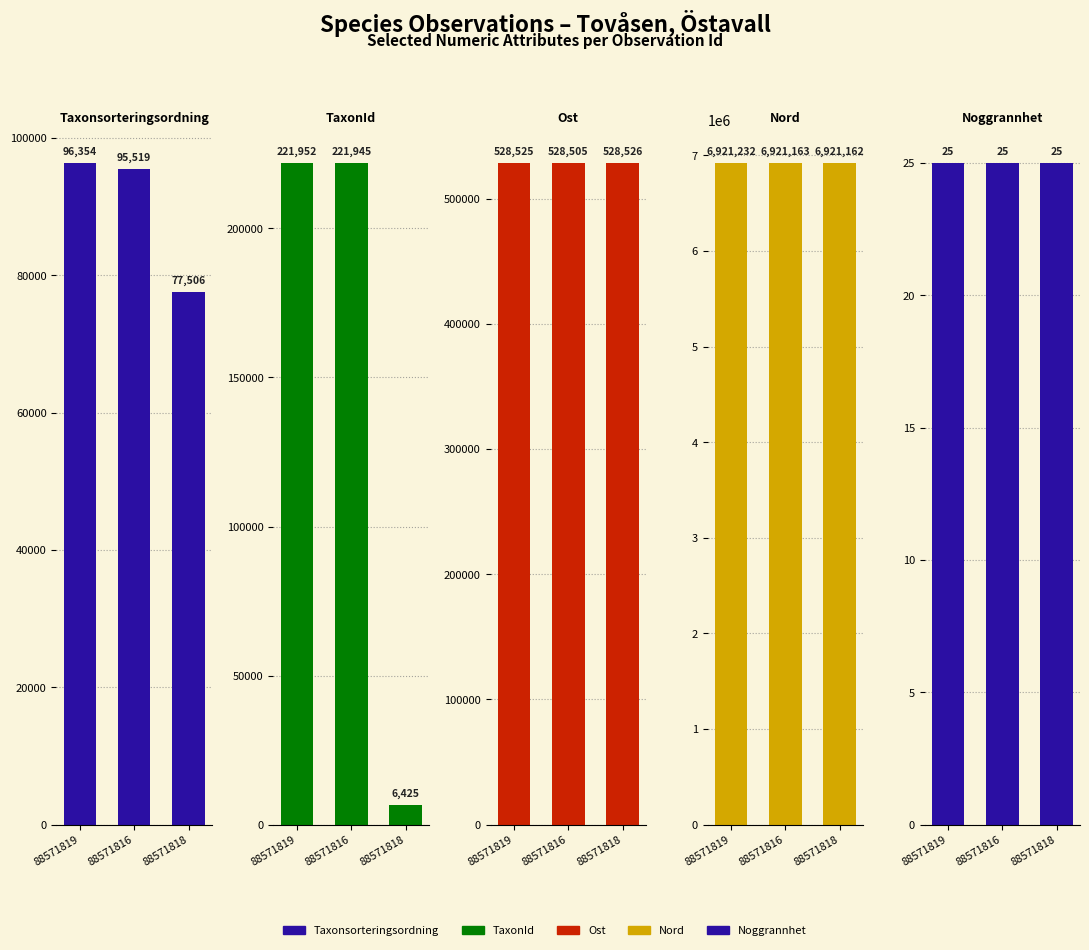

At which category is the sum across all series the highest?

88571819